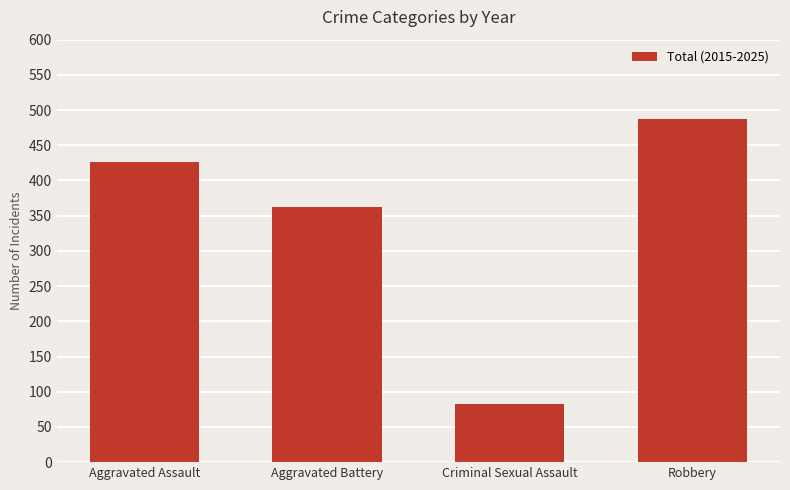

Count the values in the range 363 to 488.

3